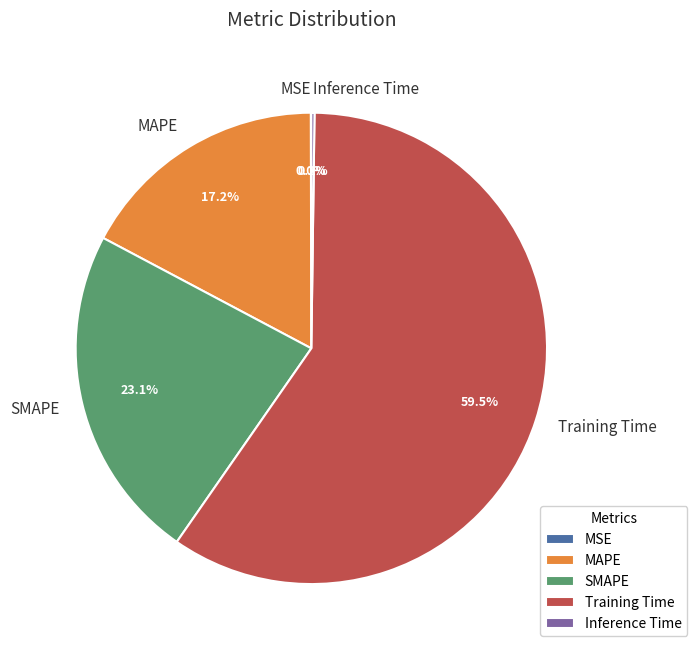

Combined, what portion of the pie is Training Time and MAPE?

76.7%